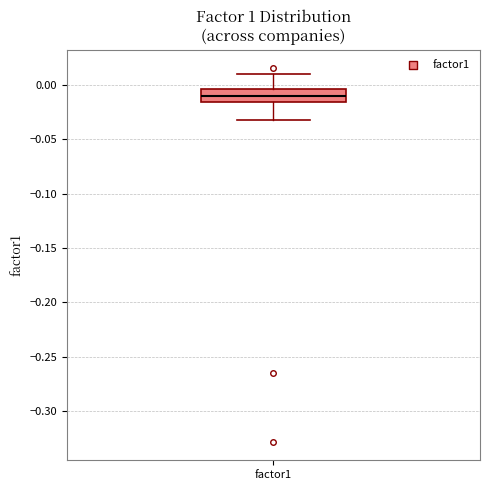

Transcribe this box plot: give where the median line is, the range the box spans, and where the two whiskers end, as read against the y-axis. The values are not printed on the chart, so give them approximately, as read against the axis.

median -0.010, box -0.015 to -0.005, whiskers -0.035 to 0.010